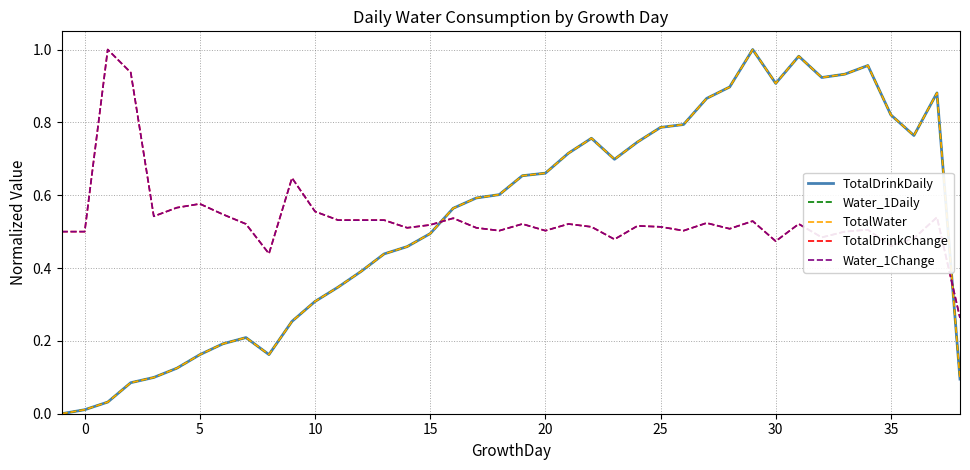

Is this an area chart (filled region under the line)?

No